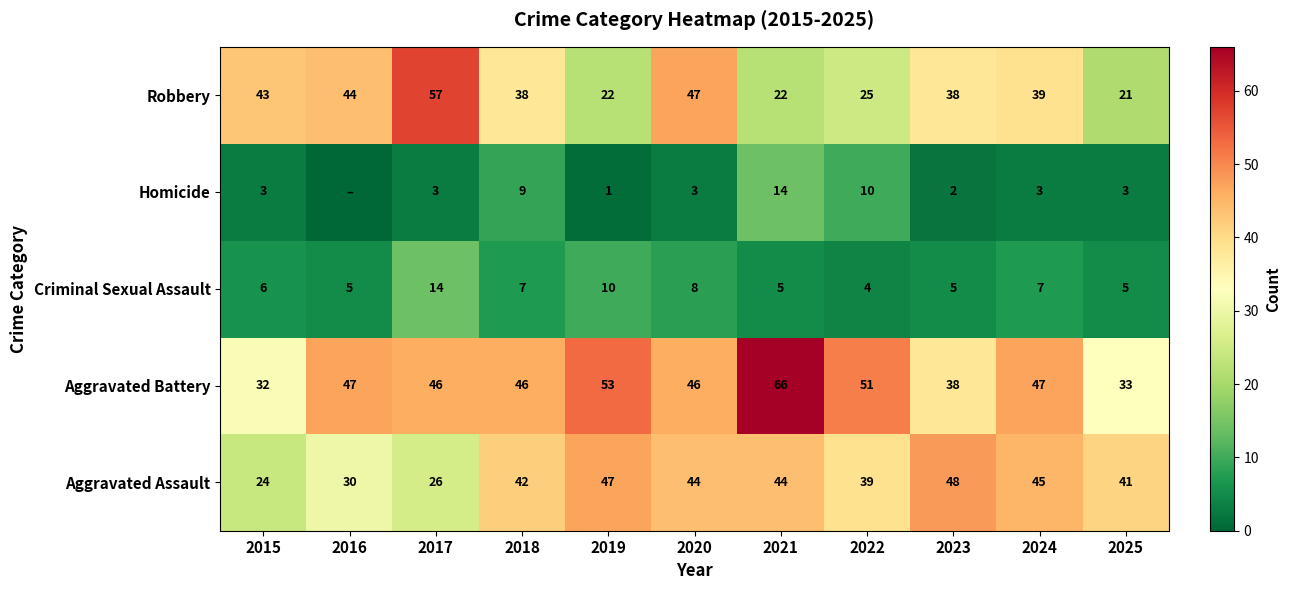

What is the difference between the highest and lowest values at 2023?

46